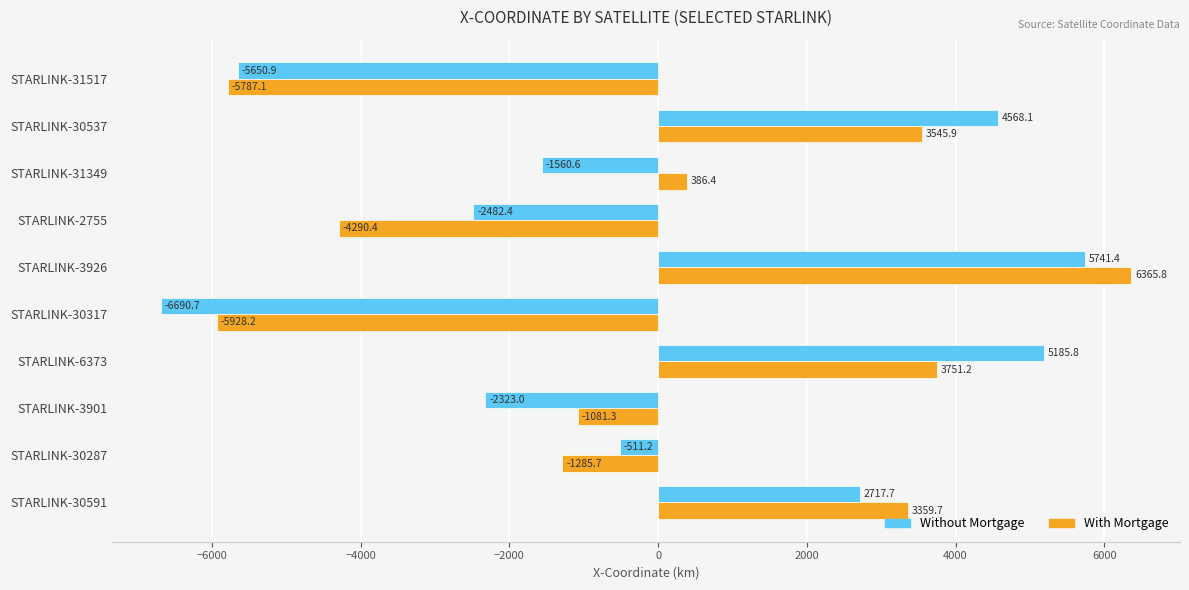

What are all the series names shown in the legend?

Without Mortgage, With Mortgage